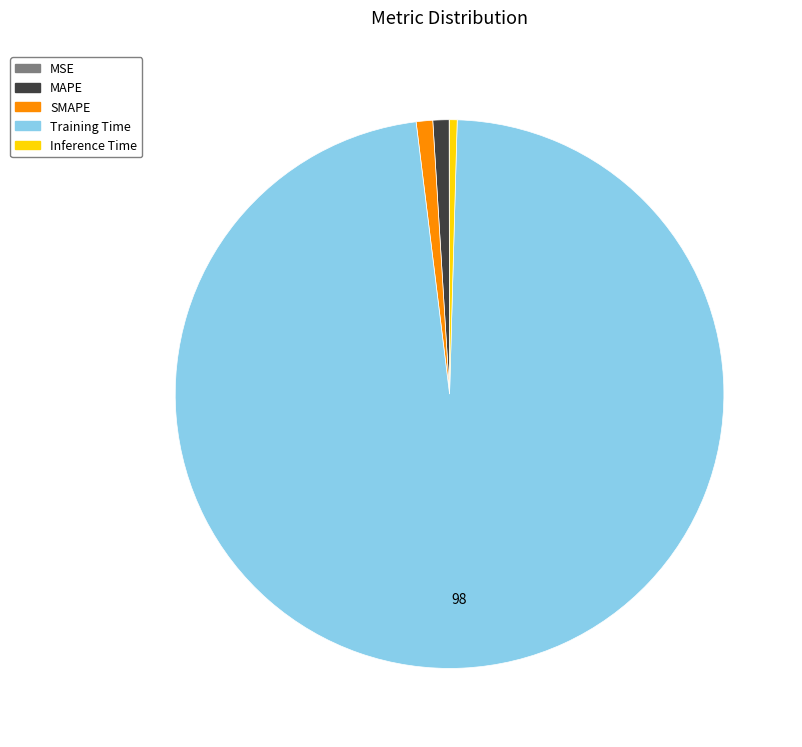

Which slice is the largest?

Training Time